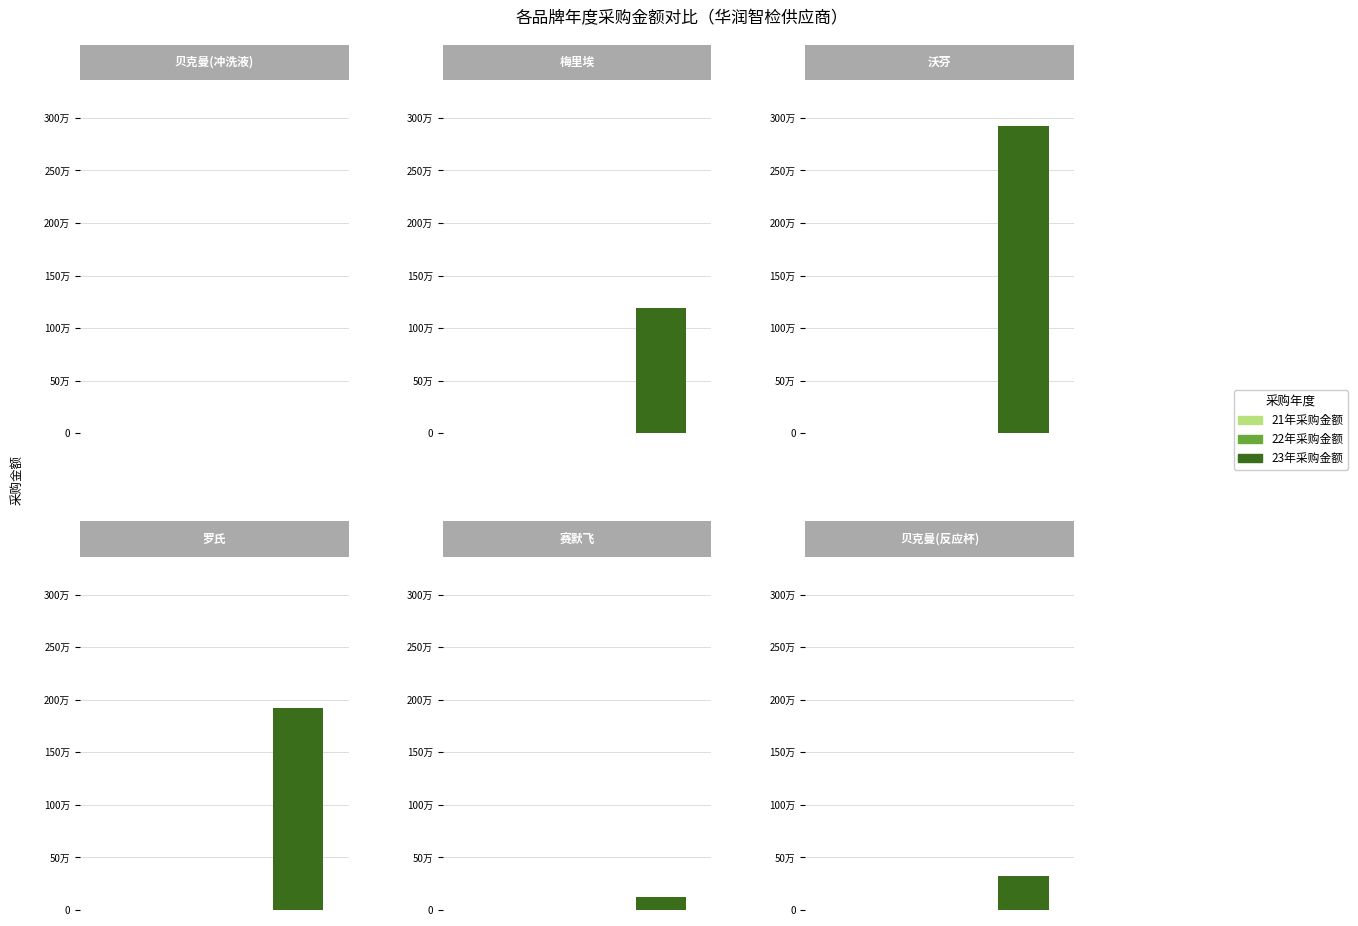

Which series has the largest total across all categories?

23年采购金额